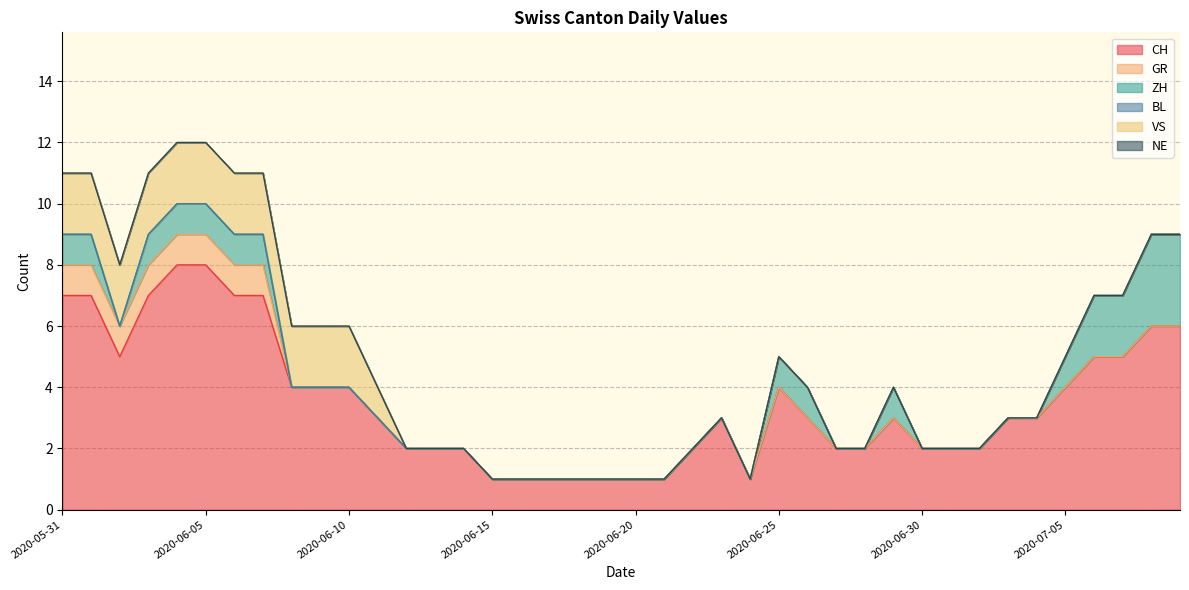

Reading left to right, list all the values displayed in this chart.

CH: 2020-05-31=7	2020-06-01=7	2020-06-02=5	2020-06-03=7	2020-06-04=8	2020-06-05=8	2020-06-06=7	2020-06-07=7	2020-06-08=4	2020-06-09=4	2020-06-10=4	2020-06-11=3	2020-06-12=2	2020-06-13=2	2020-06-14=2	2020-06-15=1	2020-06-16=1	2020-06-17=1	2020-06-18=1	2020-06-19=1	2020-06-20=1	2020-06-21=1	2020-06-22=2	2020-06-23=3	2020-06-24=1	2020-06-25=4	2020-06-26=3	2020-06-27=2	2020-06-28=2	2020-06-29=3	2020-06-30=2	2020-07-01=2	2020-07-02=2	2020-07-03=3	2020-07-04=3	2020-07-05=4	2020-07-06=5	2020-07-07=5	2020-07-08=6	2020-07-09=6
GR: 2020-05-31=1	2020-06-01=1	2020-06-02=1	2020-06-03=1	2020-06-04=1	2020-06-05=1	2020-06-06=1	2020-06-07=1	2020-06-08=0	2020-06-09=0	2020-06-10=0	2020-06-11=0	2020-06-12=0	2020-06-13=0	2020-06-14=0	2020-06-15=0	2020-06-16=0	2020-06-17=0	2020-06-18=0	2020-06-19=0	2020-06-20=0	2020-06-21=0	2020-06-22=0	2020-06-23=0	2020-06-24=0	2020-06-25=0	2020-06-26=0	2020-06-27=0	2020-06-28=0	2020-06-29=0	2020-06-30=0	2020-07-01=0	2020-07-02=0	2020-07-03=0	2020-07-04=0	2020-07-05=0	2020-07-06=0	2020-07-07=0	2020-07-08=0	2020-07-09=0
ZH: 2020-05-31=1	2020-06-01=1	2020-06-02=0	2020-06-03=1	2020-06-04=1	2020-06-05=1	2020-06-06=1	2020-06-07=1	2020-06-08=0	2020-06-09=0	2020-06-10=0	2020-06-11=0	2020-06-12=0	2020-06-13=0	2020-06-14=0	2020-06-15=0	2020-06-16=0	2020-06-17=0	2020-06-18=0	2020-06-19=0	2020-06-20=0	2020-06-21=0	2020-06-22=0	2020-06-23=0	2020-06-24=0	2020-06-25=1	2020-06-26=1	2020-06-27=0	2020-06-28=0	2020-06-29=1	2020-06-30=0	2020-07-01=0	2020-07-02=0	2020-07-03=0	2020-07-04=0	2020-07-05=1	2020-07-06=2	2020-07-07=2	2020-07-08=3	2020-07-09=3
BL: 2020-05-31=0	2020-06-01=0	2020-06-02=0	2020-06-03=0	2020-06-04=0	2020-06-05=0	2020-06-06=0	2020-06-07=0	2020-06-08=0	2020-06-09=0	2020-06-10=0	2020-06-11=0	2020-06-12=0	2020-06-13=0	2020-06-14=0	2020-06-15=0	2020-06-16=0	2020-06-17=0	2020-06-18=0	2020-06-19=0	2020-06-20=0	2020-06-21=0	2020-06-22=0	2020-06-23=0	2020-06-24=0	2020-06-25=0	2020-06-26=0	2020-06-27=0	2020-06-28=0	2020-06-29=0	2020-06-30=0	2020-07-01=0	2020-07-02=0	2020-07-03=0	2020-07-04=0	2020-07-05=0	2020-07-06=0	2020-07-07=0	2020-07-08=0	2020-07-09=0
VS: 2020-05-31=2	2020-06-01=2	2020-06-02=2	2020-06-03=2	2020-06-04=2	2020-06-05=2	2020-06-06=2	2020-06-07=2	2020-06-08=2	2020-06-09=2	2020-06-10=2	2020-06-11=1	2020-06-12=0	2020-06-13=0	2020-06-14=0	2020-06-15=0	2020-06-16=0	2020-06-17=0	2020-06-18=0	2020-06-19=0	2020-06-20=0	2020-06-21=0	2020-06-22=0	2020-06-23=0	2020-06-24=0	2020-06-25=0	2020-06-26=0	2020-06-27=0	2020-06-28=0	2020-06-29=0	2020-06-30=0	2020-07-01=0	2020-07-02=0	2020-07-03=0	2020-07-04=0	2020-07-05=0	2020-07-06=0	2020-07-07=0	2020-07-08=0	2020-07-09=0
NE: 2020-05-31=0	2020-06-01=0	2020-06-02=0	2020-06-03=0	2020-06-04=0	2020-06-05=0	2020-06-06=0	2020-06-07=0	2020-06-08=0	2020-06-09=0	2020-06-10=0	2020-06-11=0	2020-06-12=0	2020-06-13=0	2020-06-14=0	2020-06-15=0	2020-06-16=0	2020-06-17=0	2020-06-18=0	2020-06-19=0	2020-06-20=0	2020-06-21=0	2020-06-22=0	2020-06-23=0	2020-06-24=0	2020-06-25=0	2020-06-26=0	2020-06-27=0	2020-06-28=0	2020-06-29=0	2020-06-30=0	2020-07-01=0	2020-07-02=0	2020-07-03=0	2020-07-04=0	2020-07-05=0	2020-07-06=0	2020-07-07=0	2020-07-08=0	2020-07-09=0